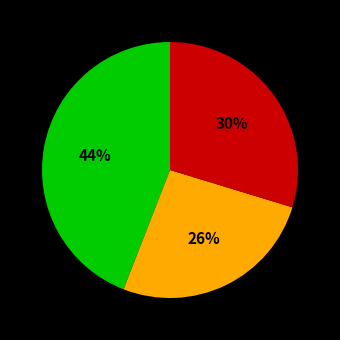

To the nearest percent, what is the average slice percentage?

33%